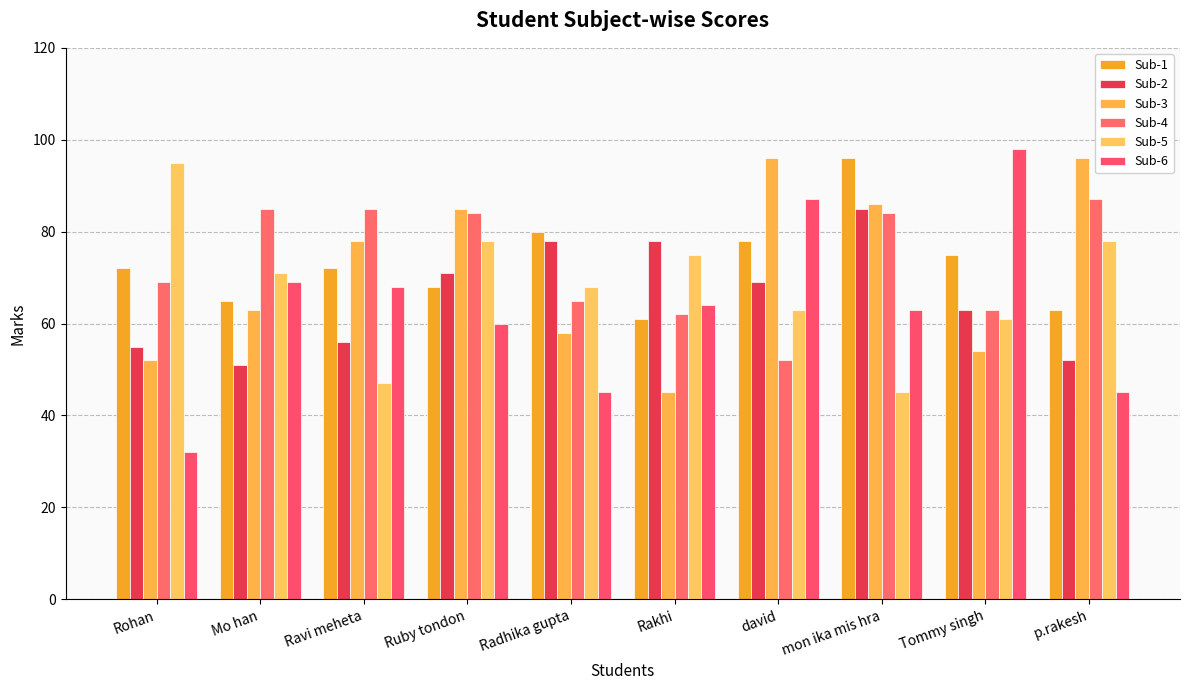

What are all the series names shown in the legend?

Sub-1, Sub-2, Sub-3, Sub-4, Sub-5, Sub-6